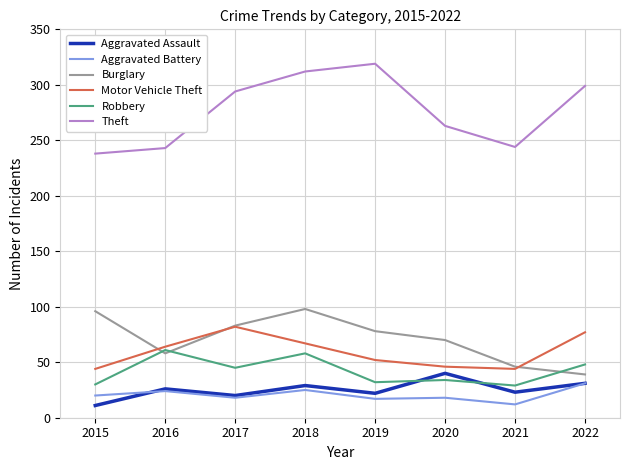

What are all the series names shown in the legend?

Aggravated Assault, Aggravated Battery, Burglary, Motor Vehicle Theft, Robbery, Theft